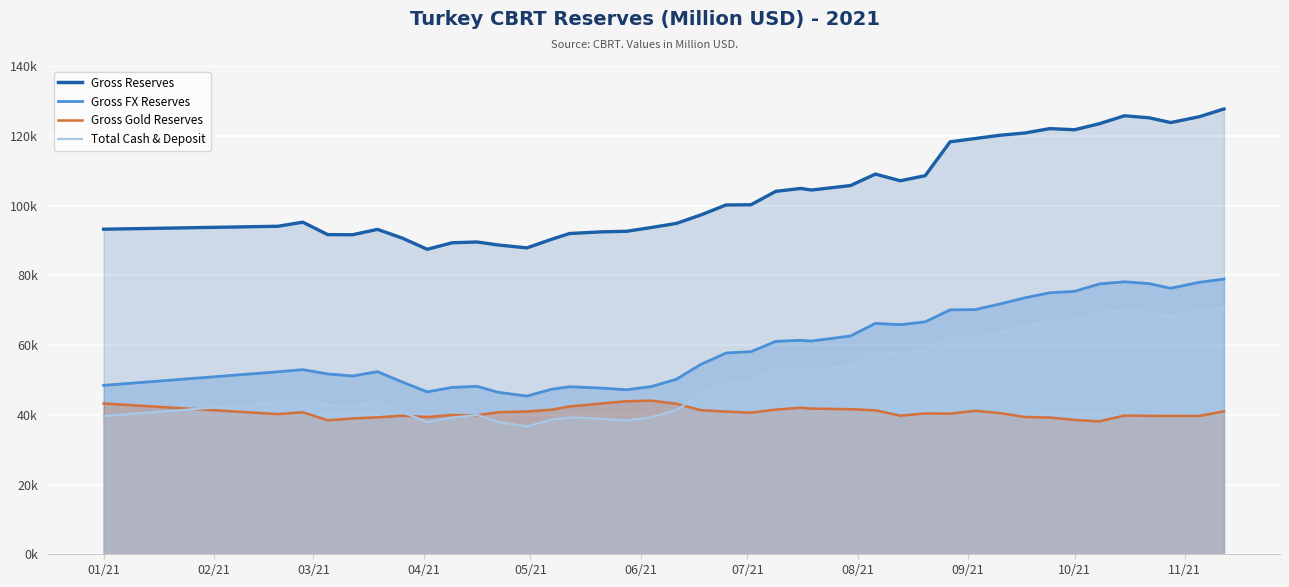

What is the difference between the maximum and minimum values in the Gross Reserves series?

40244.0